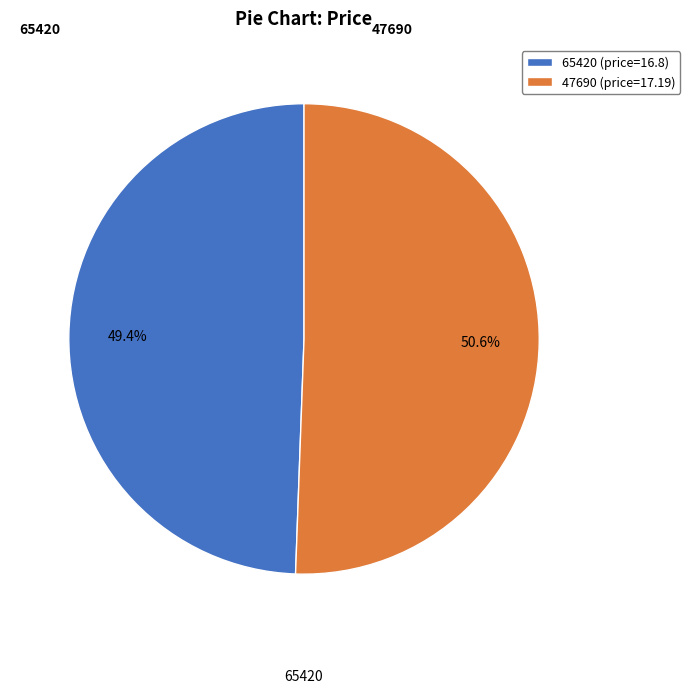

To the nearest percent, what is the difference between the 65420 and 47690 slice percentages?

1%